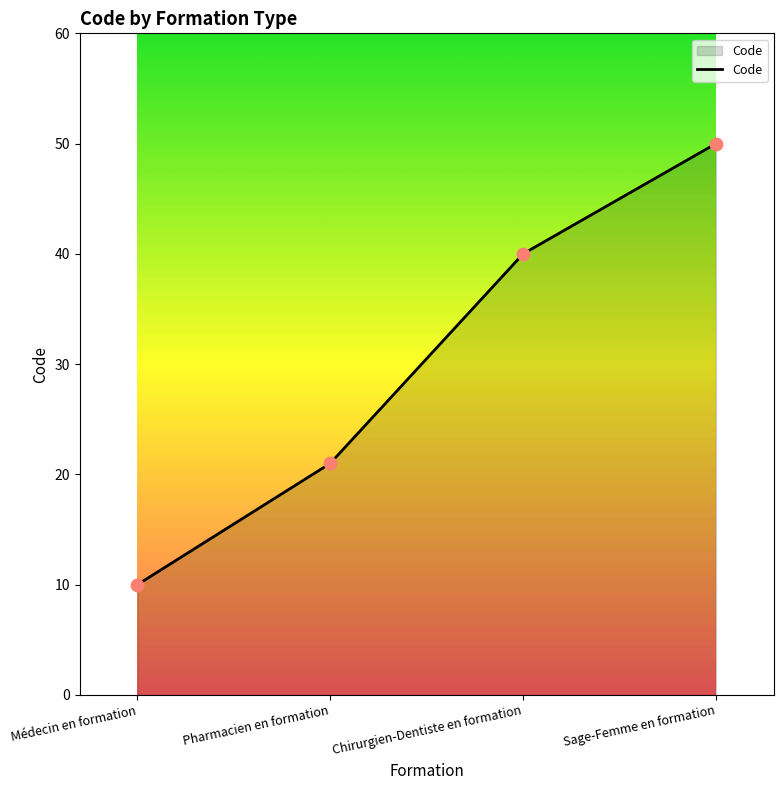

Approximately how many times larger is the value at Pharmacien en formation compared to Sage-Femme en formation?

0.4